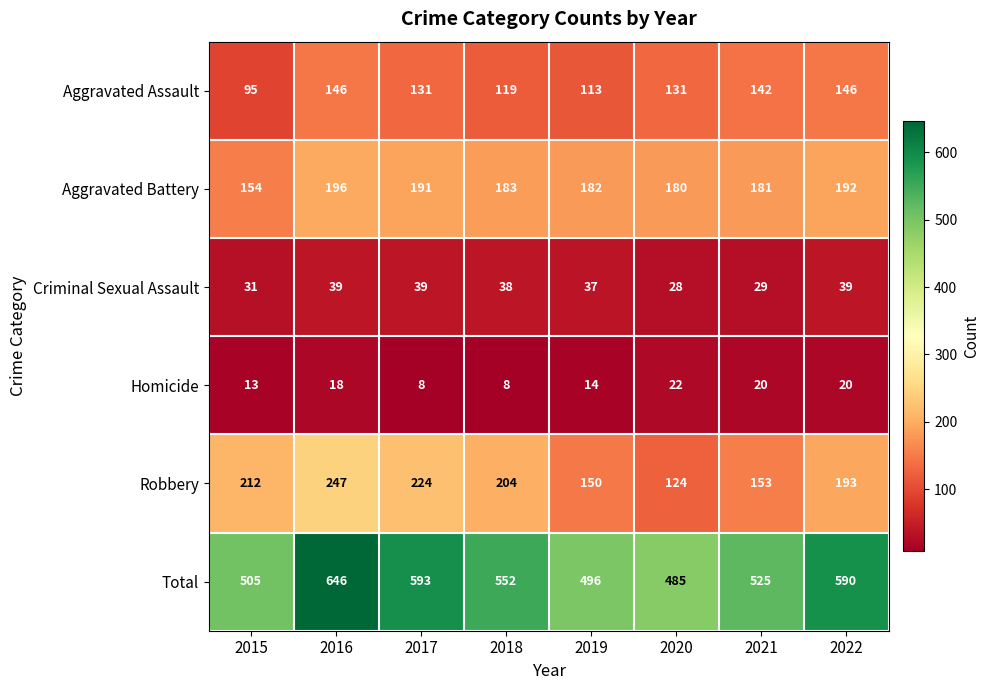

At which category does the chart reach its peak across all series?

2016